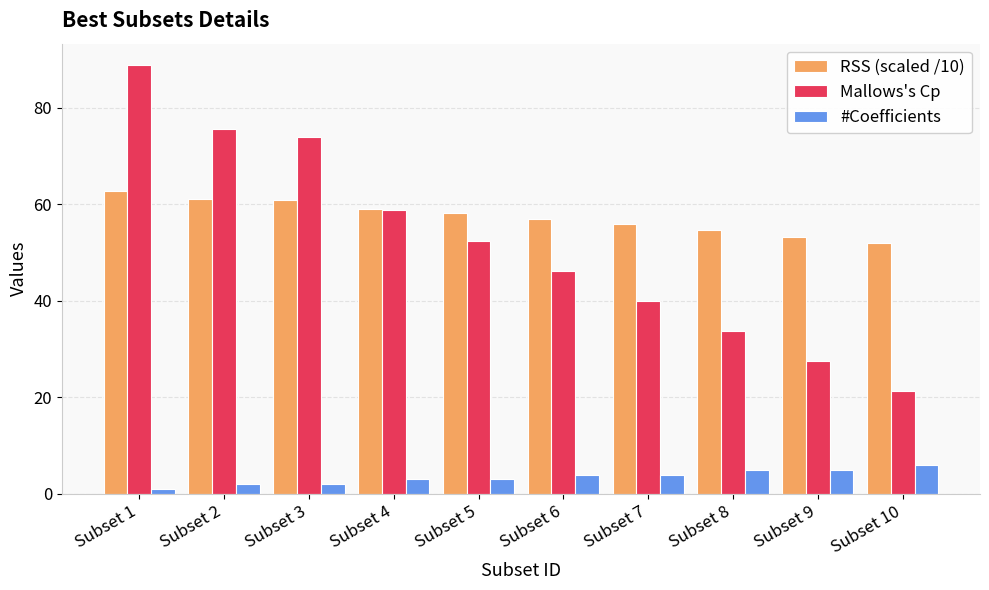

What is the sum of all RSS (scaled /10) values?

574.5